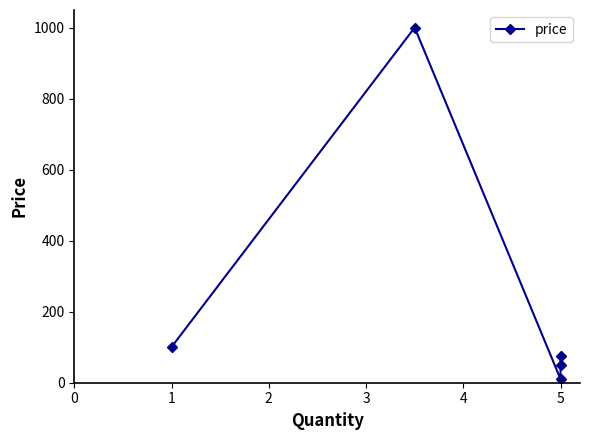

Rank the categories by value from lowest to highest.

2, 3, 4, 0, 1